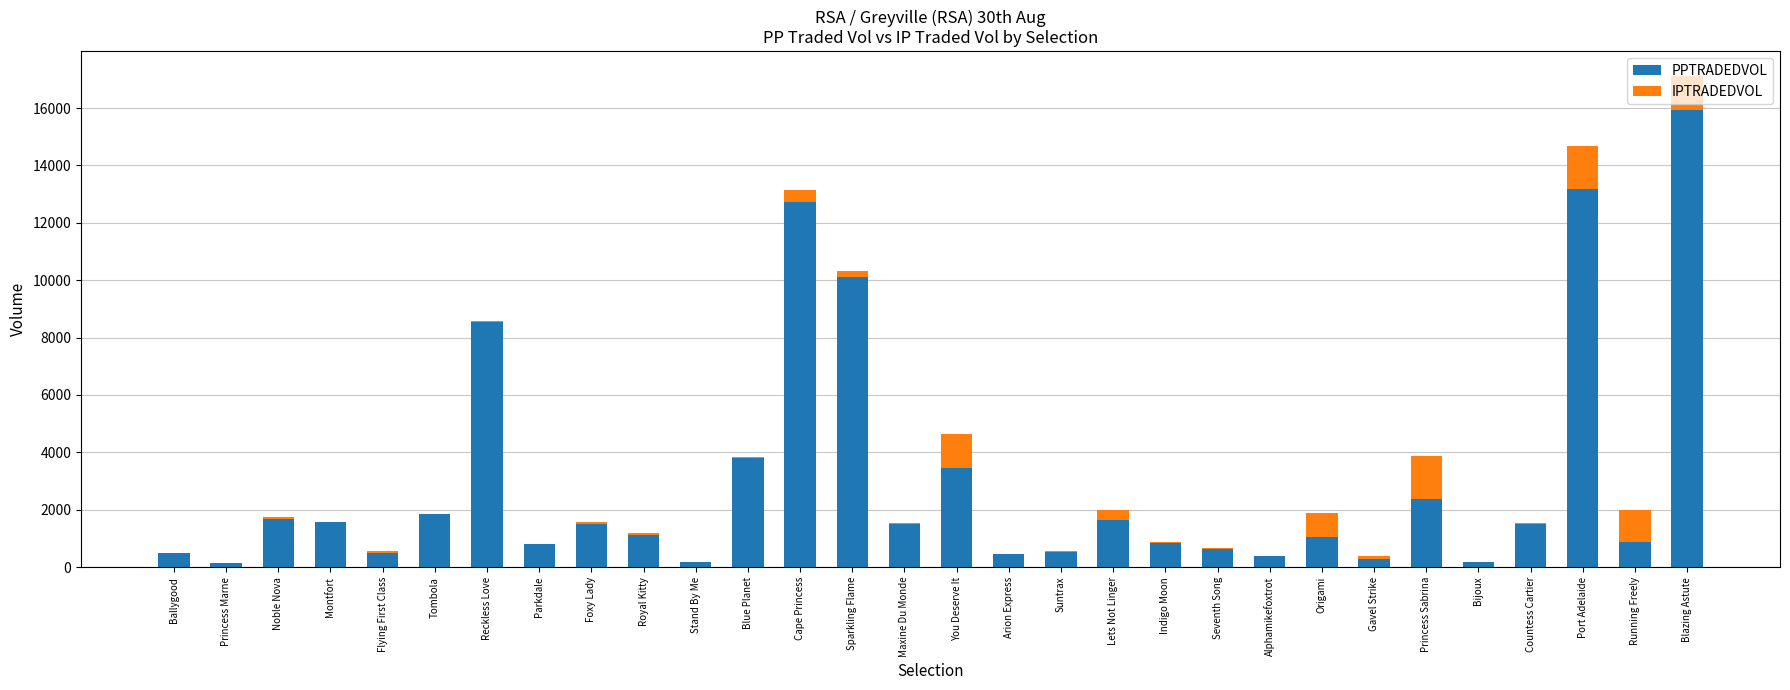

What value does the PPTRADEDVOL series have at Origami?

1052.7